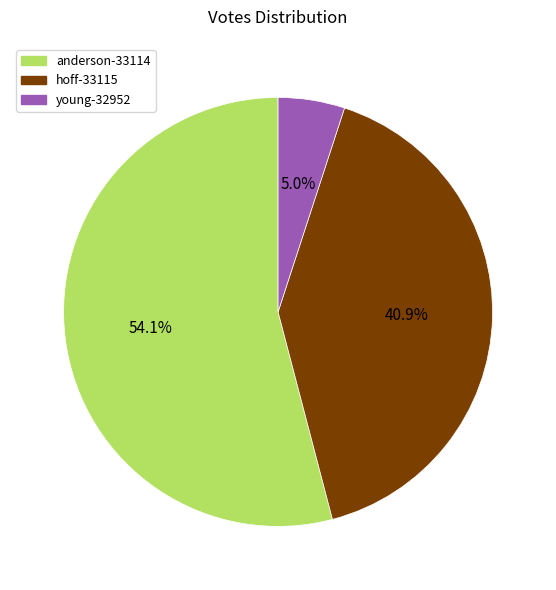

How many slices are in this pie chart?

3